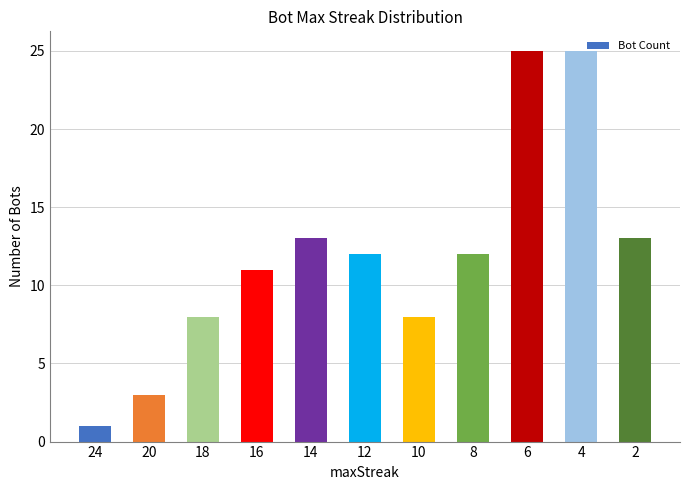

Which category has the lowest value across all series?

24